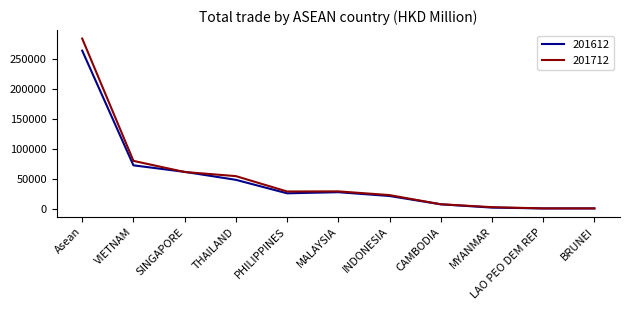

What is the difference between the highest and lowest values at Asean?

20178.6